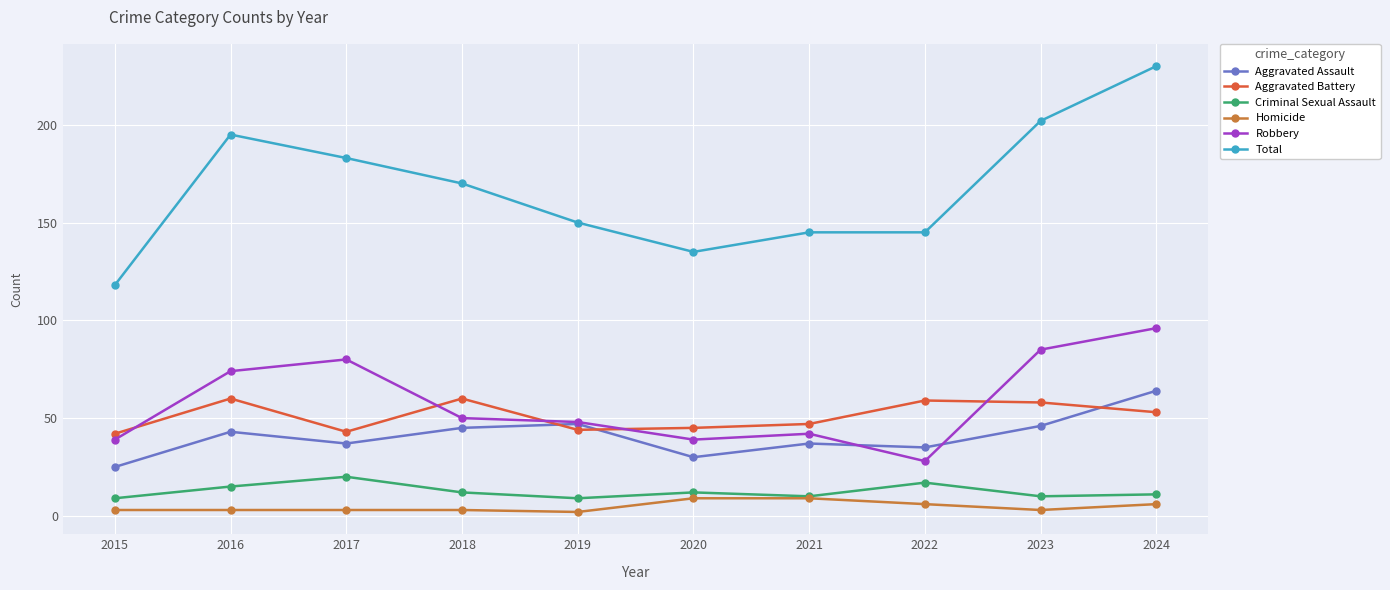

What is the difference between the maximum and minimum values in the Total series?

112